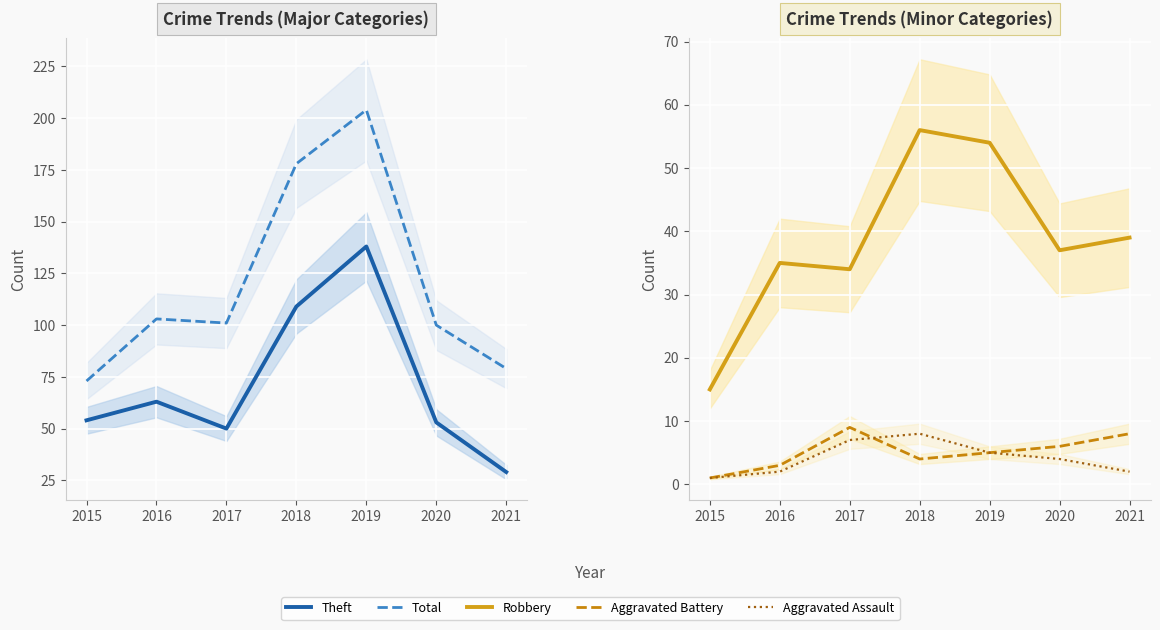

What is the value of the Theft point at the 3rd from the left?

50